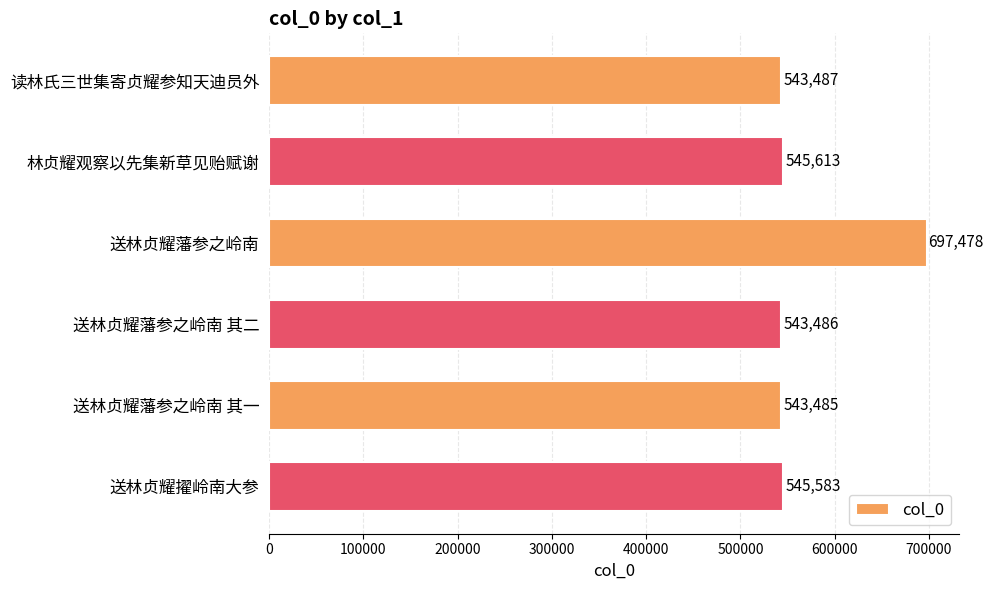

What is the maximum value shown in the chart?

697478